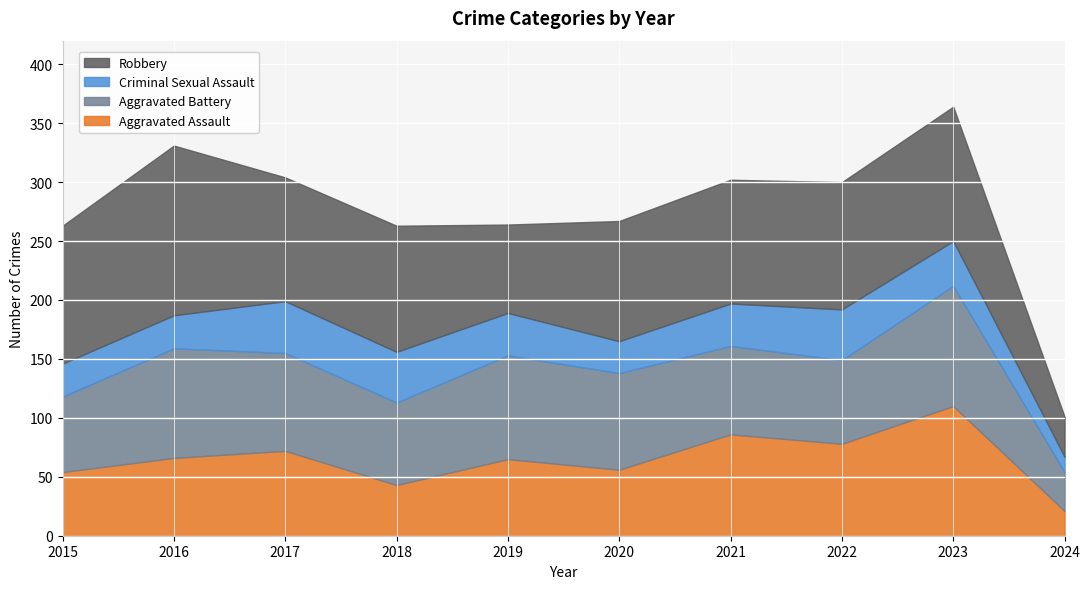

In Criminal Sexual Assault, how many points are higher than both neighbors (excluding endpoints)?

2